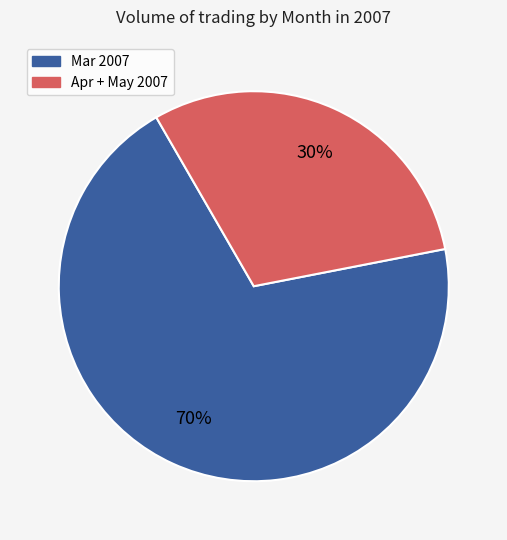

Does any single category account for the majority?

Yes